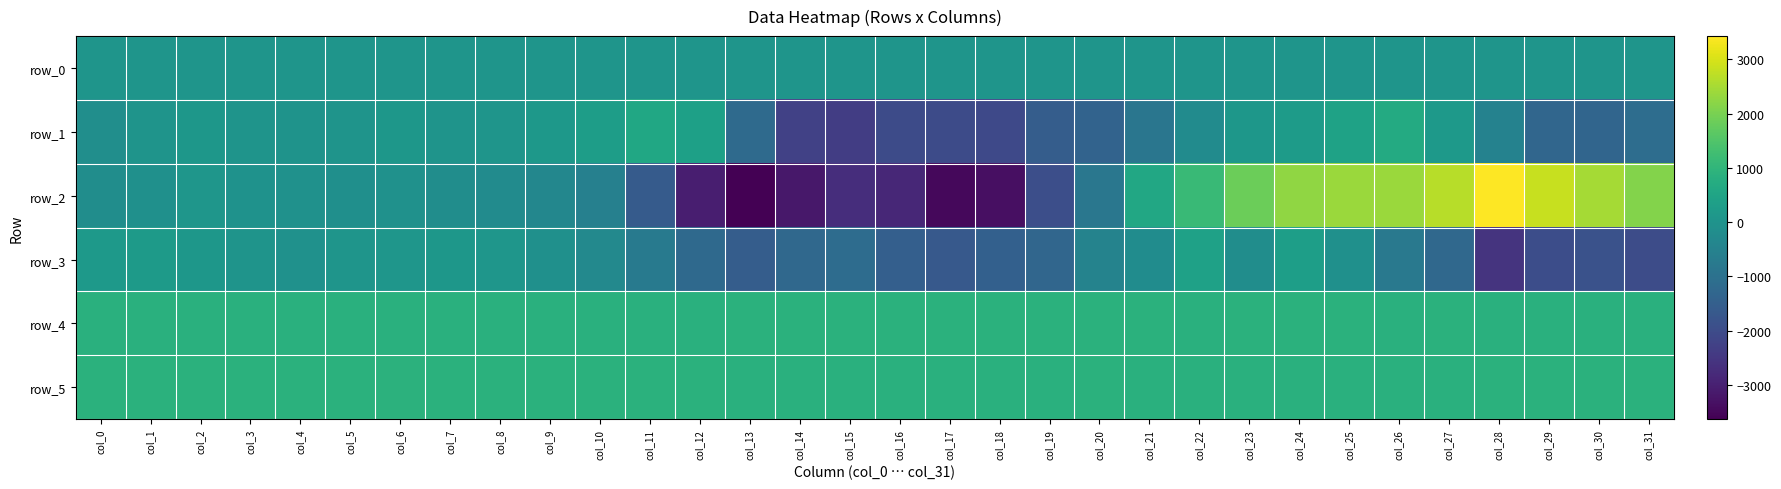

Is the value of row_3 at col_25 greater than the value of row_5 at col_27?

No